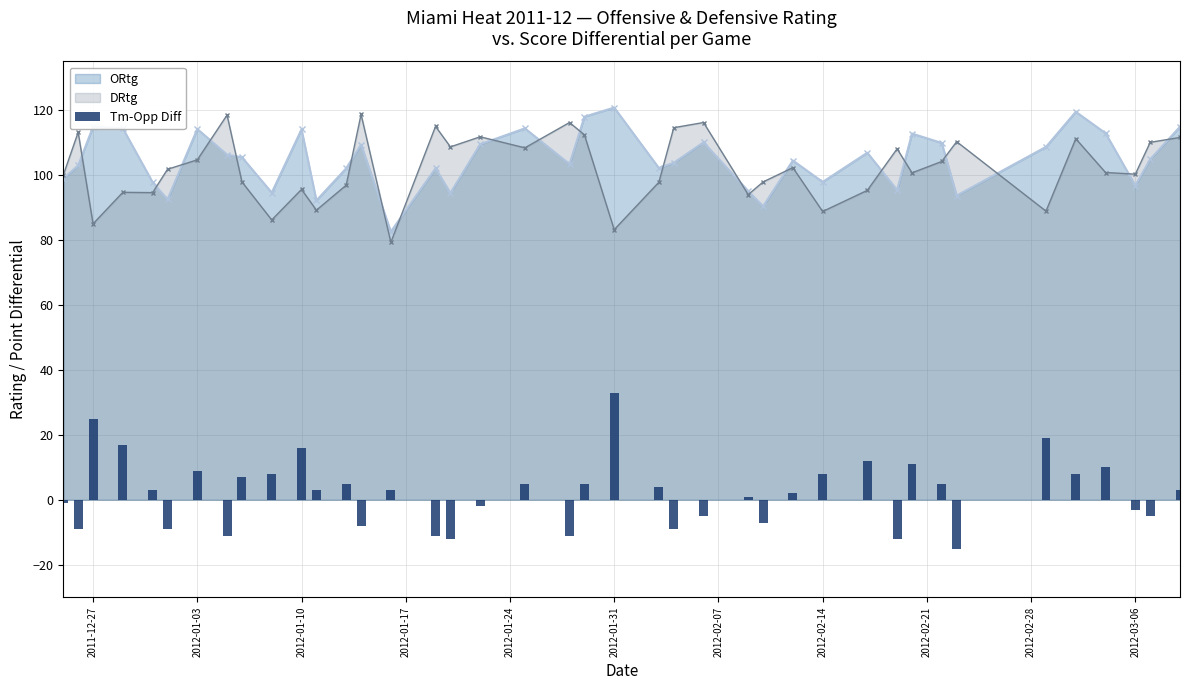

What is the average value?

2